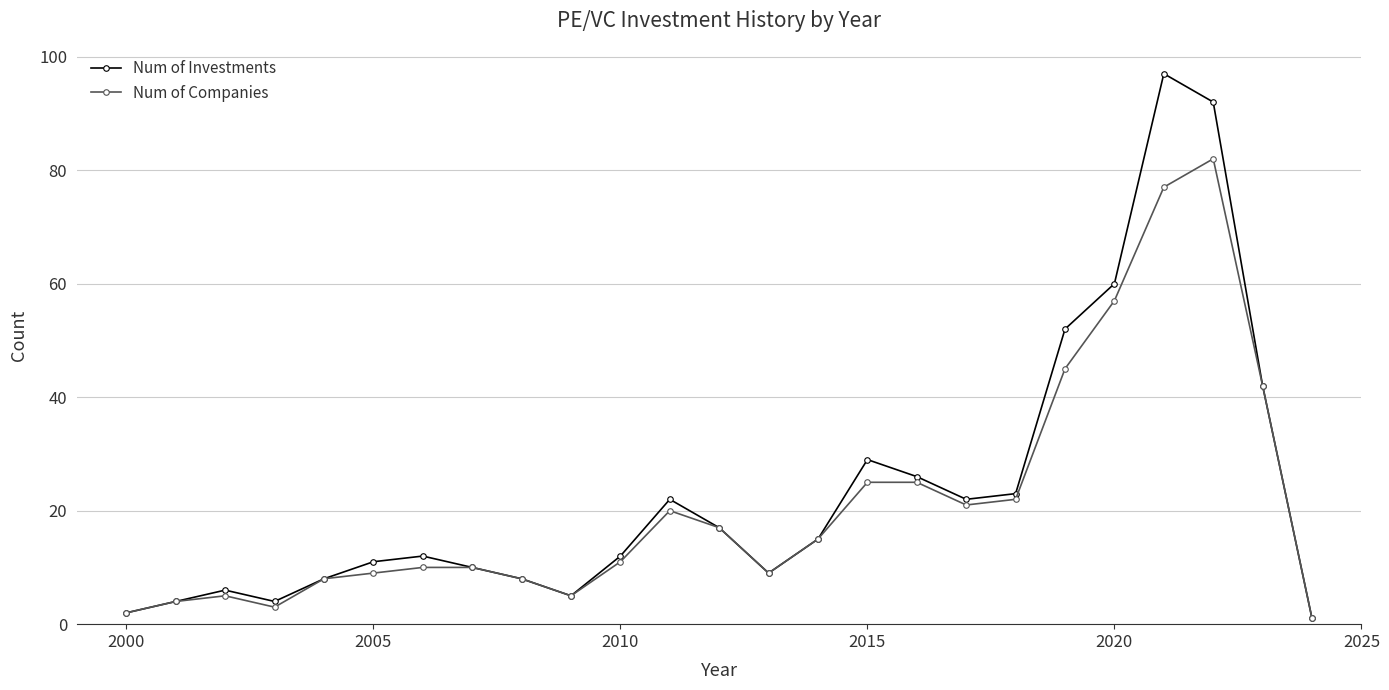

What is the maximum value for Num of Companies?

82